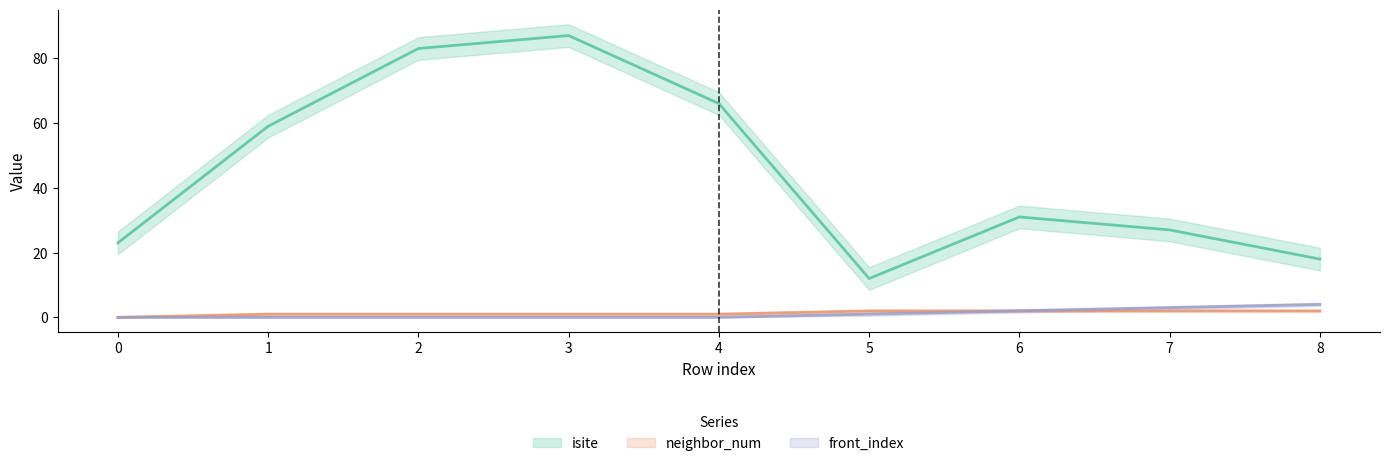

Rank the categories by isite value from lowest to highest.

5, 8, 0, 7, 6, 1, 4, 2, 3